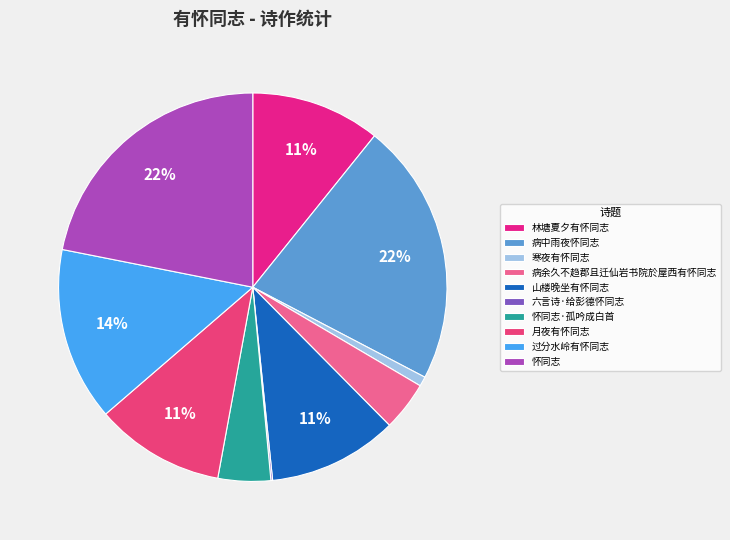

To the nearest percent, what portion does 怀同志·孤吟成白首 represent?

4%